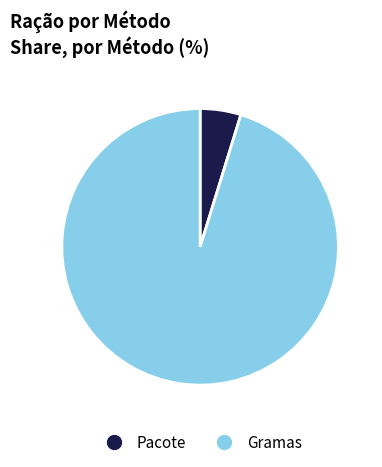

What is the ratio of the value at Gramas to the value at Pacote?

20.0